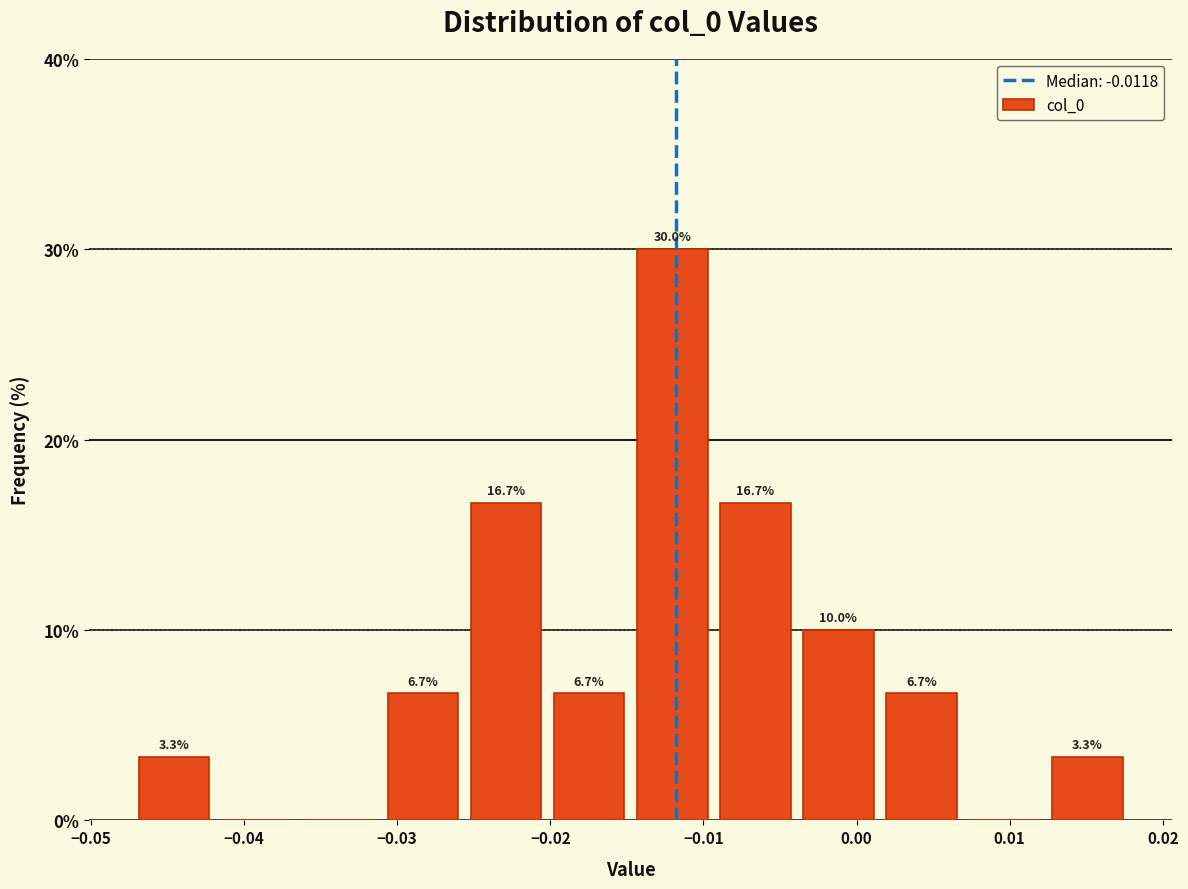

Over which range of the x-axis is the bar tallest?

-0.015 to -0.009